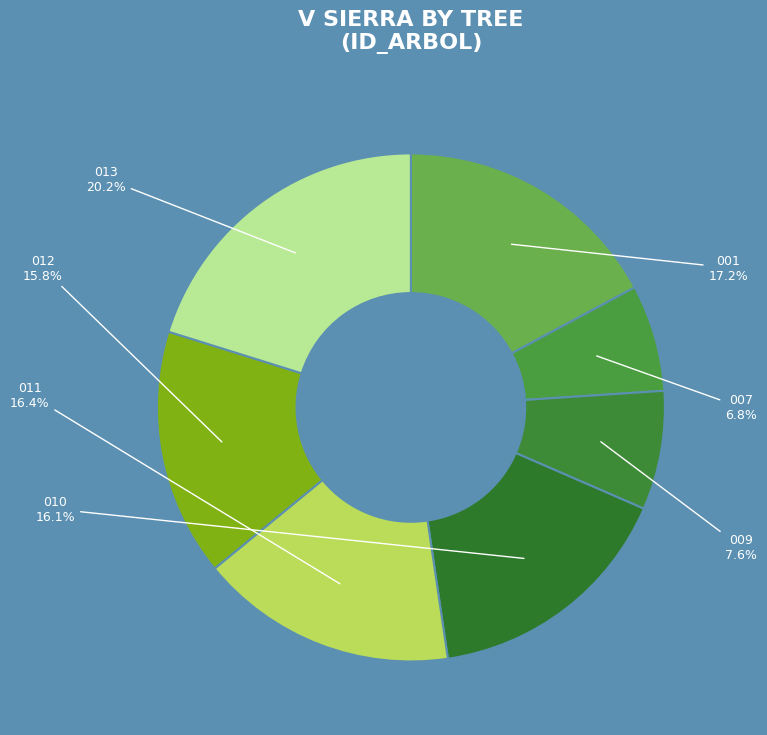

How many segments does this pie chart have?

7